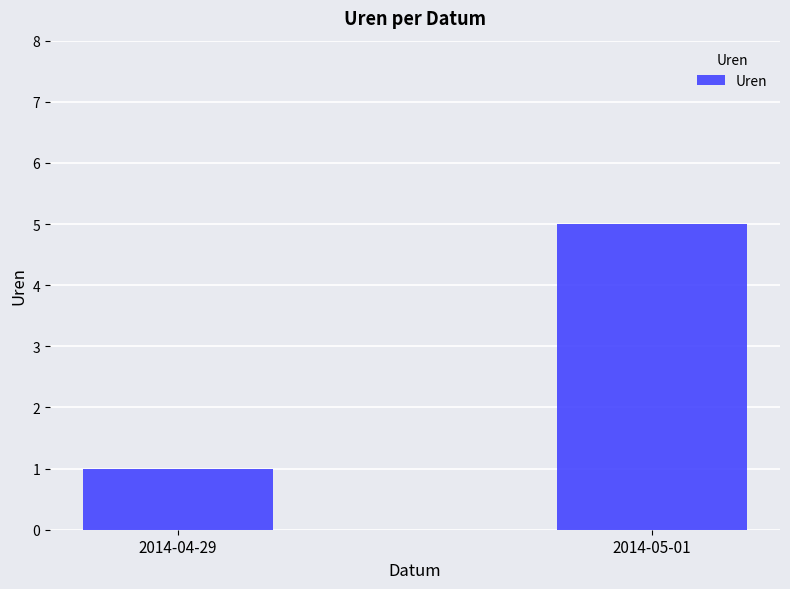

What is the label of the 1st bar from the right?

2014-05-01